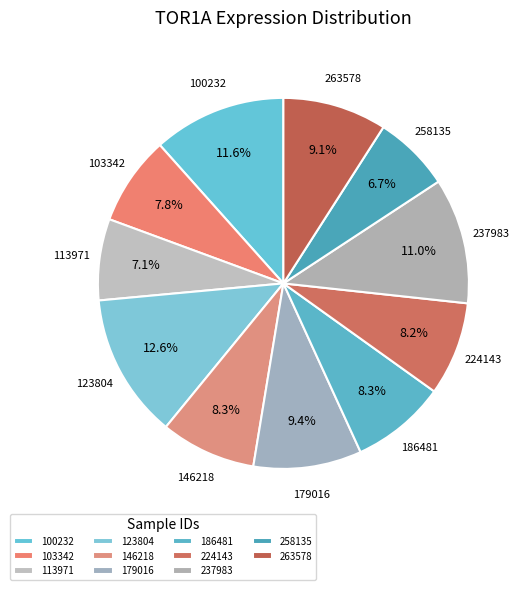

Is there any slice that represents more than half of the pie?

No